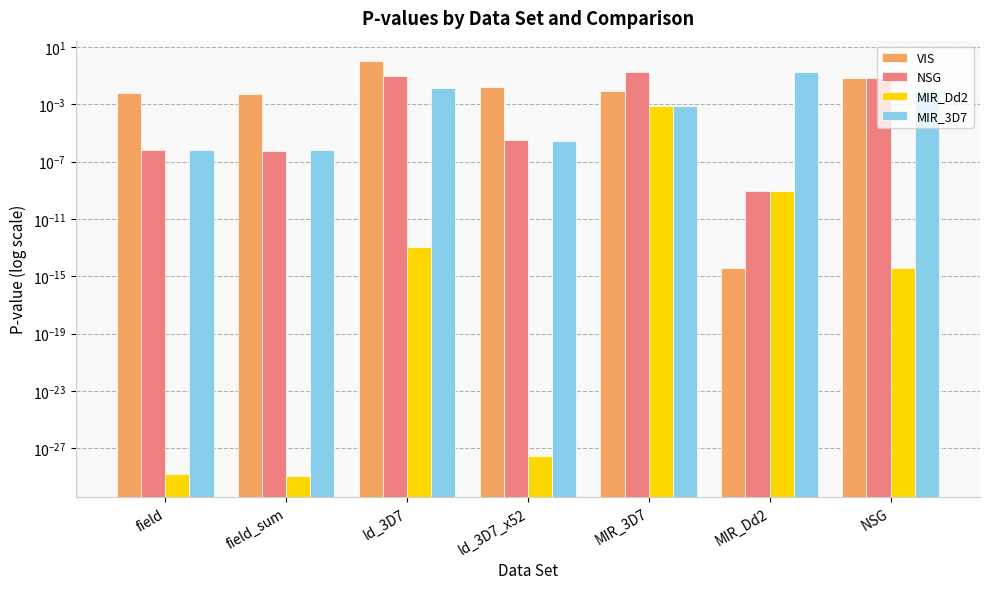

What are all the series names shown in the legend?

VIS, NSG, MIR_Dd2, MIR_3D7